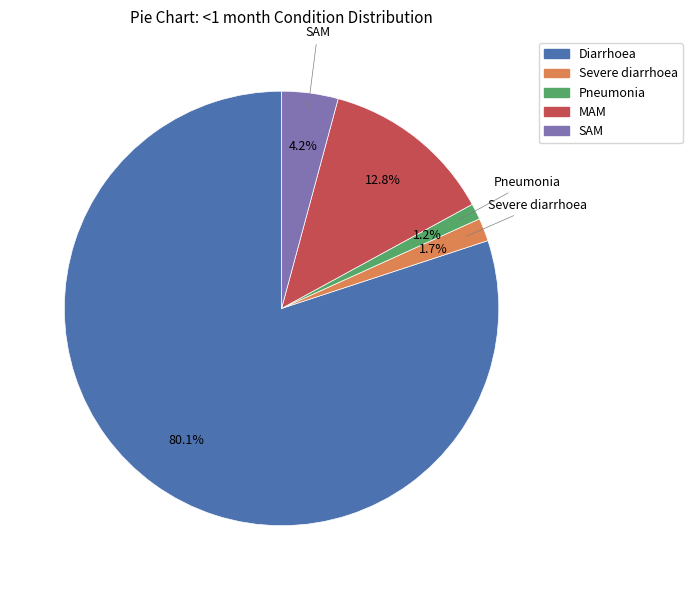

Is it true that Diarrhoea is 86% of the pie?

False